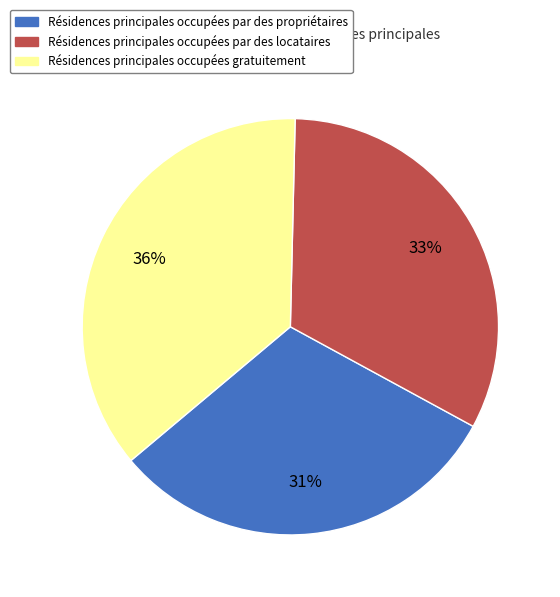

Is there a majority slice in this chart?

No